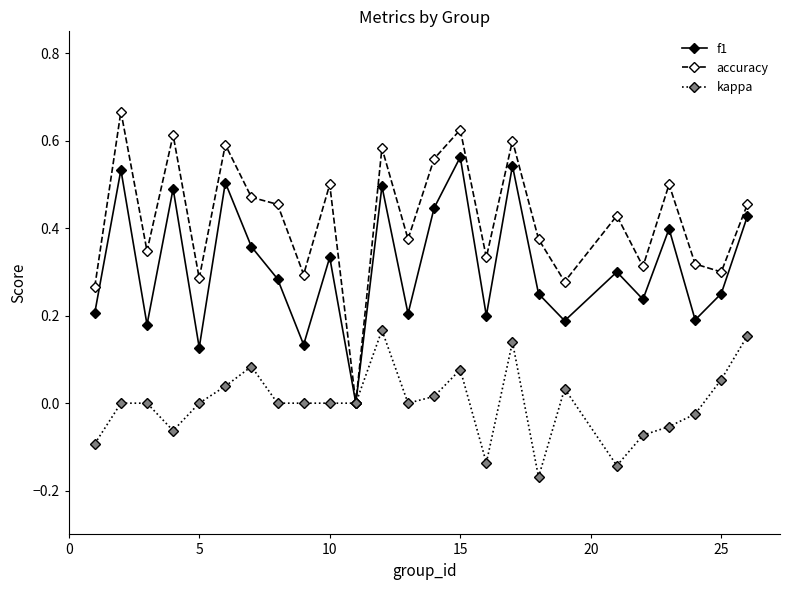

In f1, how many points are higher than both neighbors (excluding endpoints)?

9